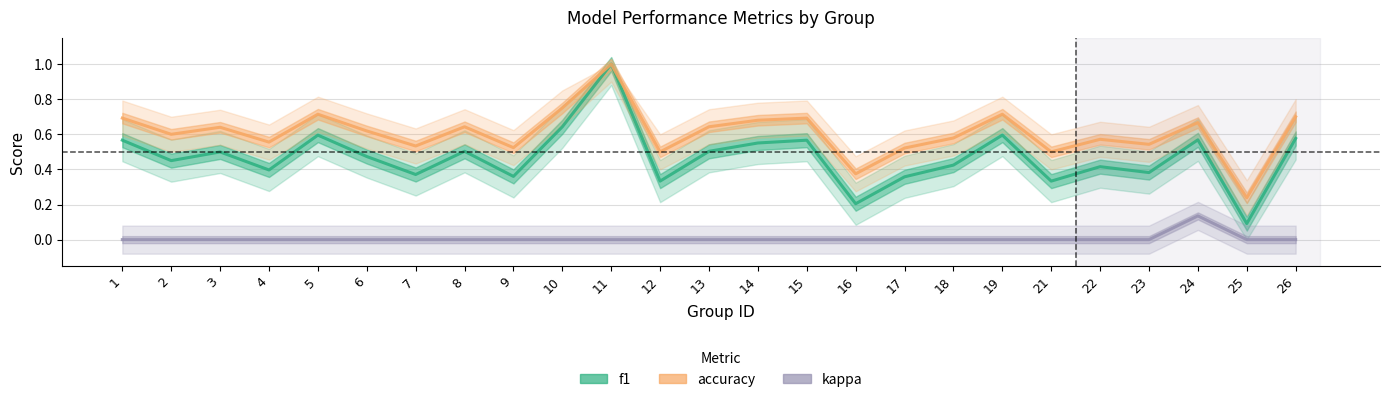

Reading left to right, what are all the values shown in this chart?

f1: 1=0.6	2=0.5	3=0.5	4=0.4	5=0.6	6=0.5	7=0.4	8=0.5	9=0.4	10=0.6	11=1.0	12=0.3	13=0.5	14=0.6	15=0.6	16=0.2	17=0.4	18=0.4	19=0.6	21=0.3	22=0.4	23=0.4	24=0.6	25=0.1	26=0.6
accuracy: 1=0.7	2=0.6	3=0.6	4=0.6	5=0.7	6=0.6	7=0.5	8=0.6	9=0.5	10=0.8	11=1.0	12=0.5	13=0.6	14=0.7	15=0.7	16=0.4	17=0.5	18=0.6	19=0.7	21=0.5	22=0.6	23=0.5	24=0.7	25=0.2	26=0.7
kappa: 1=0.0	2=0.0	3=0.0	4=0.0	5=0.0	6=0.0	7=0.0	8=0.0	9=0.0	10=0.0	11=0.0	12=0.0	13=0.0	14=0.0	15=0.0	16=0.0	17=0.0	18=0.0	19=0.0	21=0.0	22=0.0	23=0.0	24=0.1	25=0.0	26=0.0